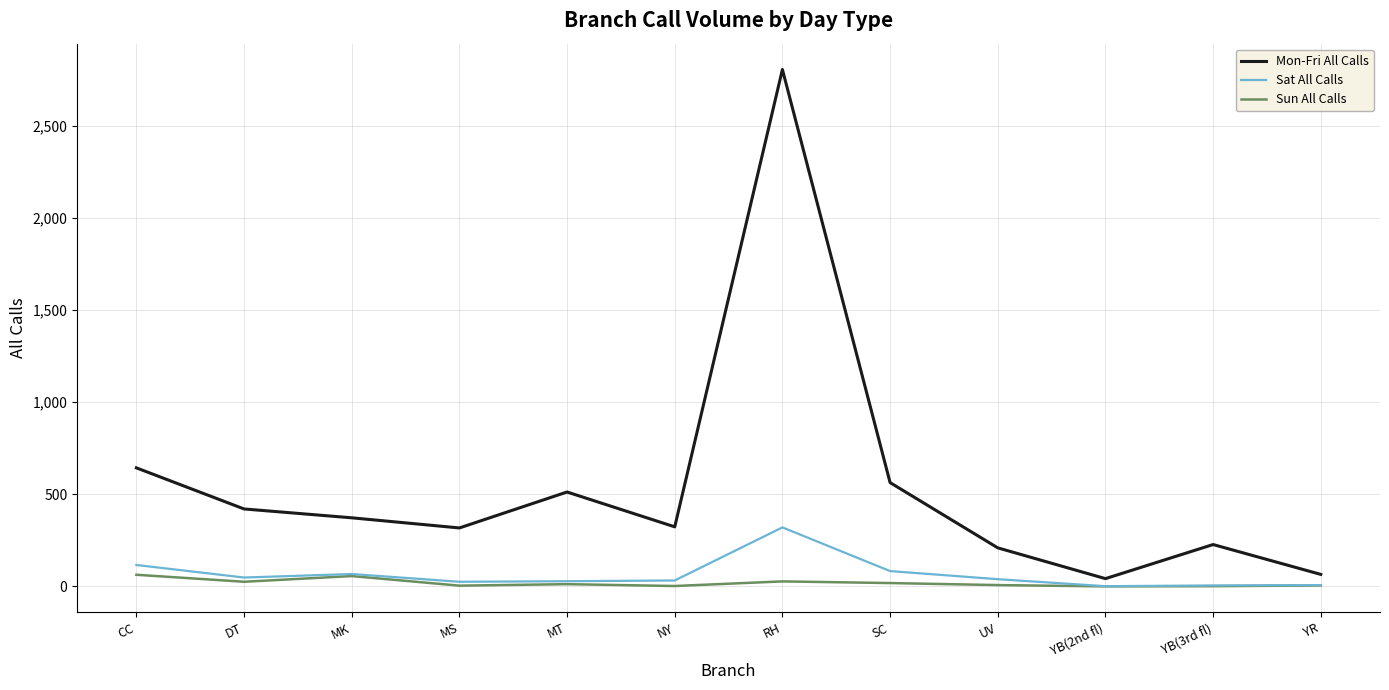

How many lines are shown in the chart?

3